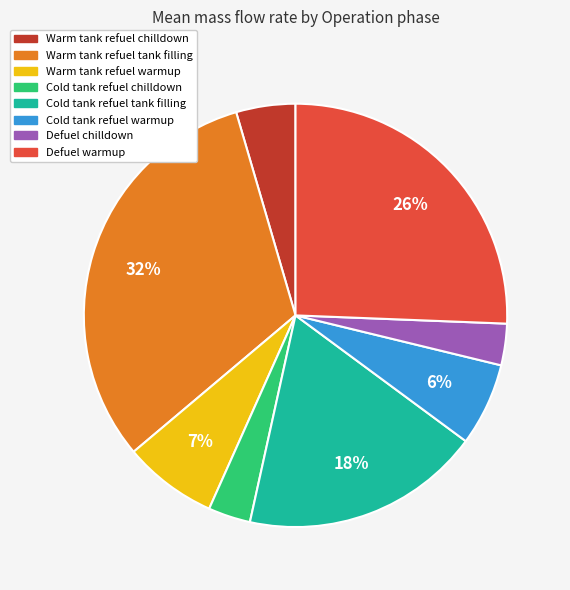

To the nearest percent, what is the average slice percentage?

12%